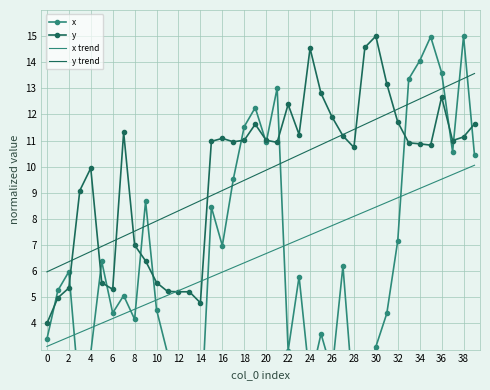

How many values in the x trend series are below 6?

17